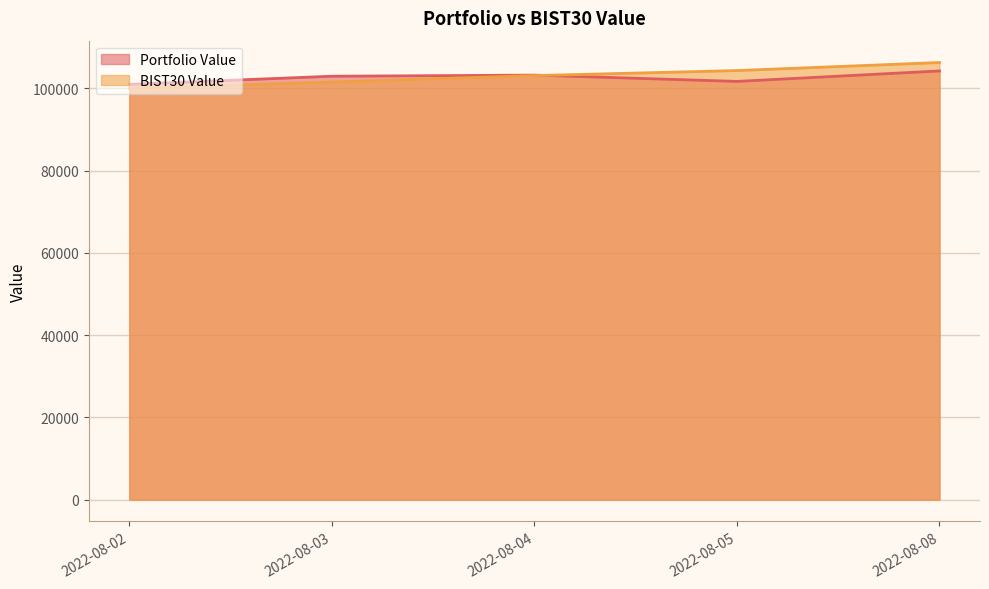

What is the difference between the Portfolio Value values at 2022-08-02 and 2022-08-05?

708.9